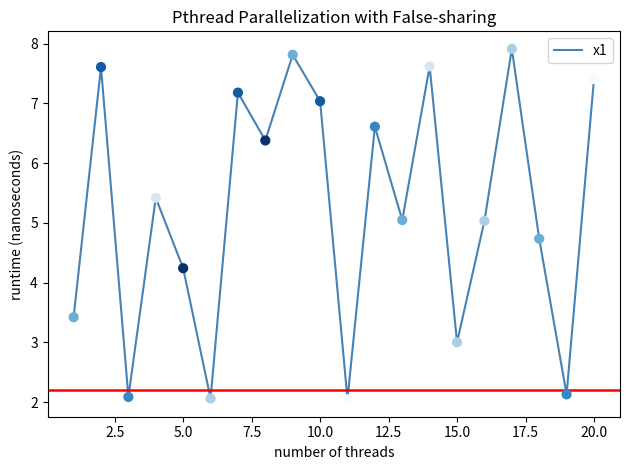

What is the difference between the maximum and minimum values?

5.9